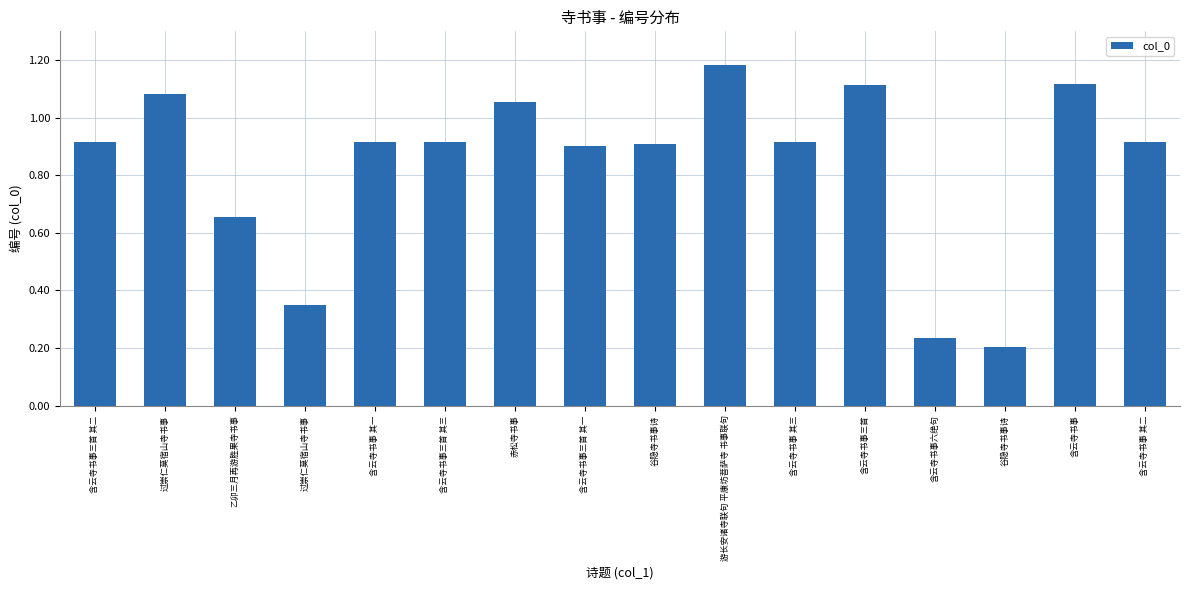

List the labels in order of value, smallest first.

谷隐寺书事诗, 含云寺书事六绝句, 过崇仁莫宿山寺书事, 乙卯三月再游胜果寺书事, 含云寺书事三首 其一, 谷隐寺书事诗, 含云寺书事 其一, 含云寺书事 其三, 含云寺书事三首 其三, 含云寺书事三首 其二, 含云寺书事 其二, 赤松寺书事, 过崇仁莫宿山寺书事, 含云寺书事三首, 含云寺书事, 游长安诸寺联句 平康坊菩萨寺 书事联句